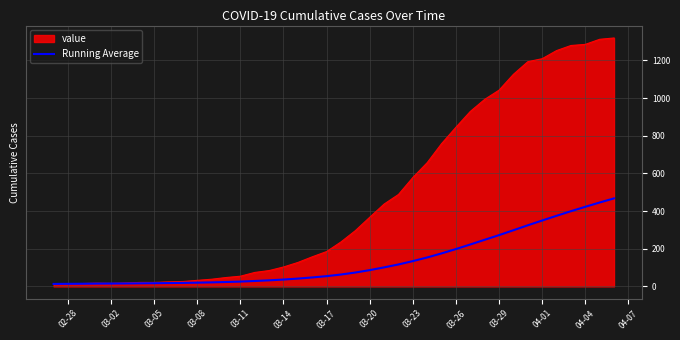

Which series has the largest total across all categories?

value